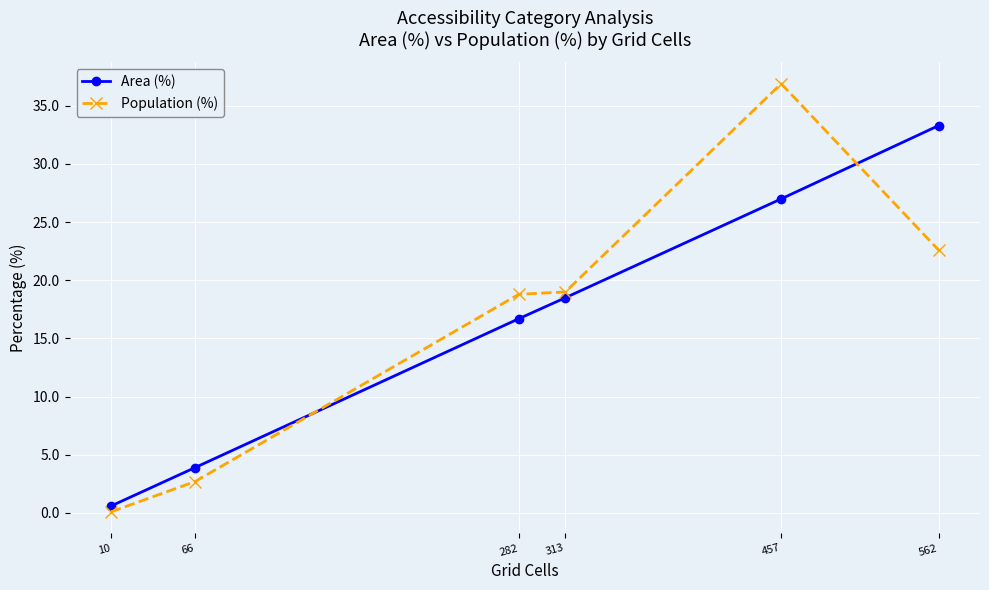

At how many categories does at least one series exceed 24?

2